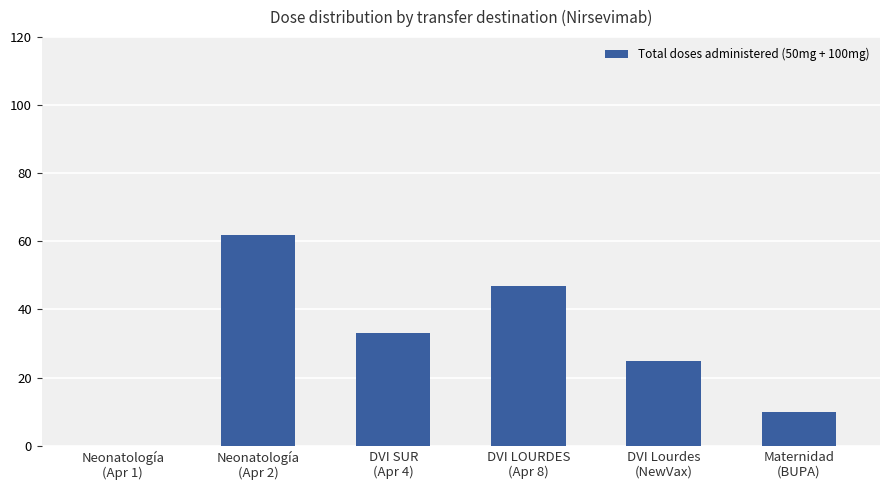

What is the sum of all values?

177